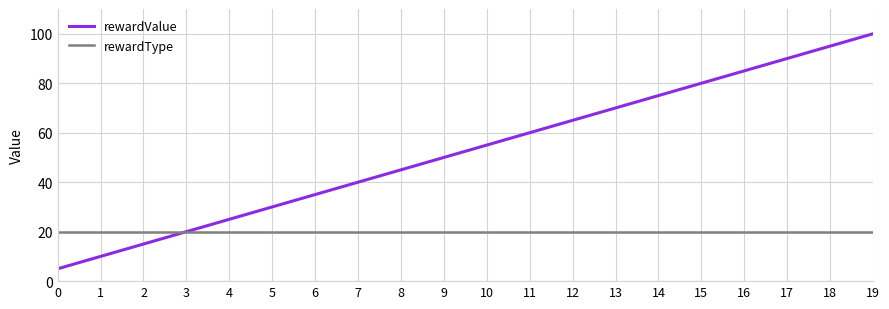

Reading left to right, extract all data points from this chart.

rewardValue: 0=5	1=10	2=15	3=20	4=25	5=30	6=35	7=40	8=45	9=50	10=55	11=60	12=65	13=70	14=75	15=80	16=85	17=90	18=95	19=100
rewardType: 0=20	1=20	2=20	3=20	4=20	5=20	6=20	7=20	8=20	9=20	10=20	11=20	12=20	13=20	14=20	15=20	16=20	17=20	18=20	19=20